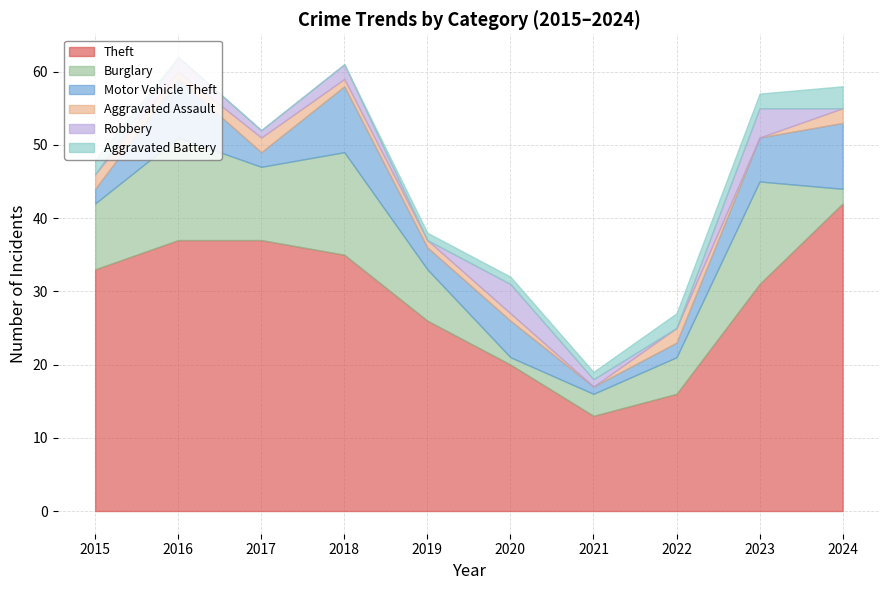

How many interior local peaks does the Aggravated Assault series have?

2